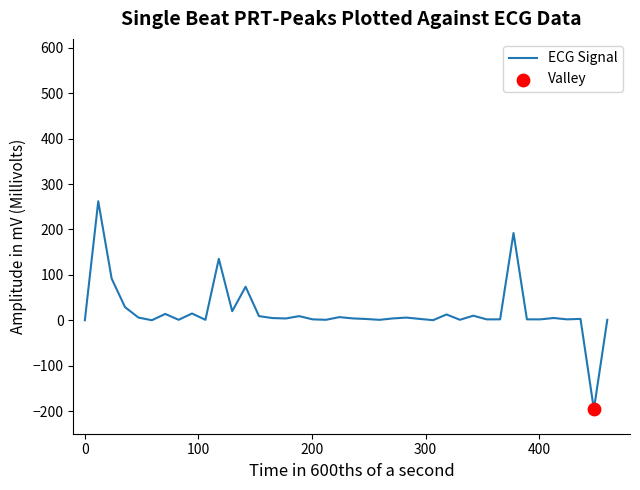

What is the difference between the maximum and minimum values?

458.4